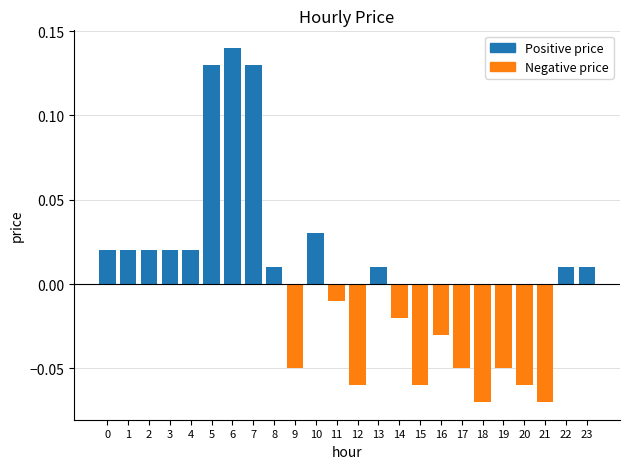

What is the difference between the values at 7 and 16?

0.2